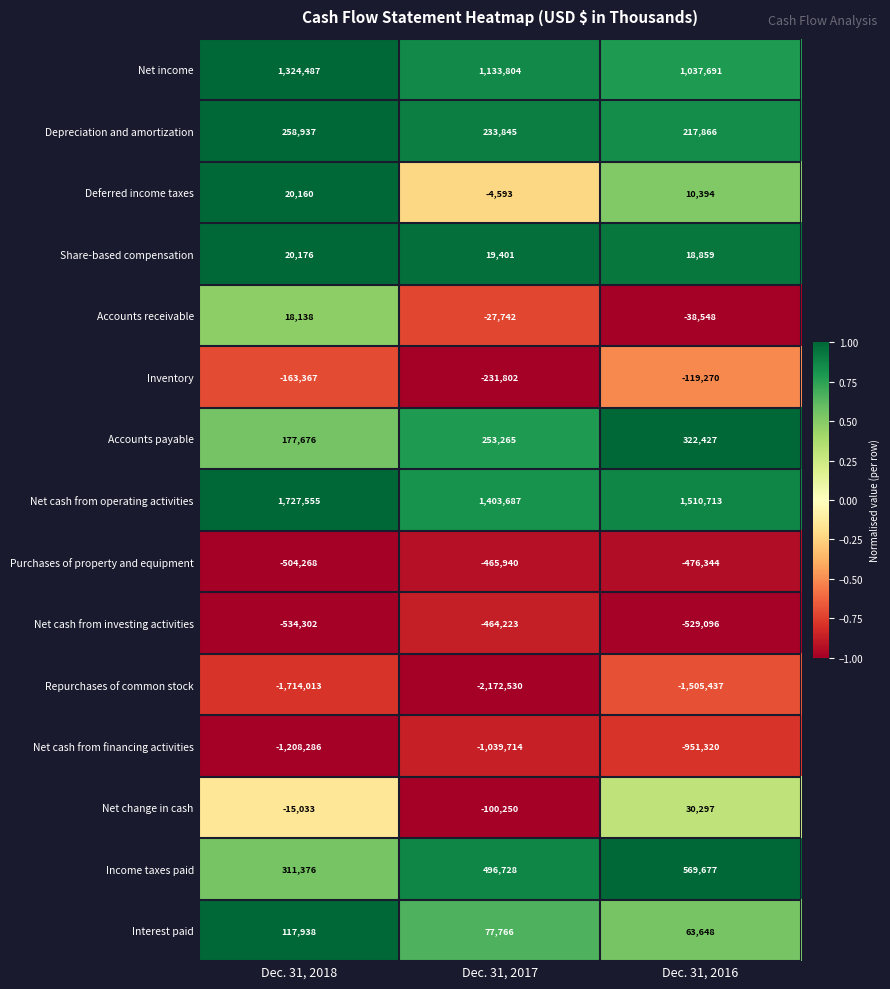

How many data points in Inventory are above -163367?

1